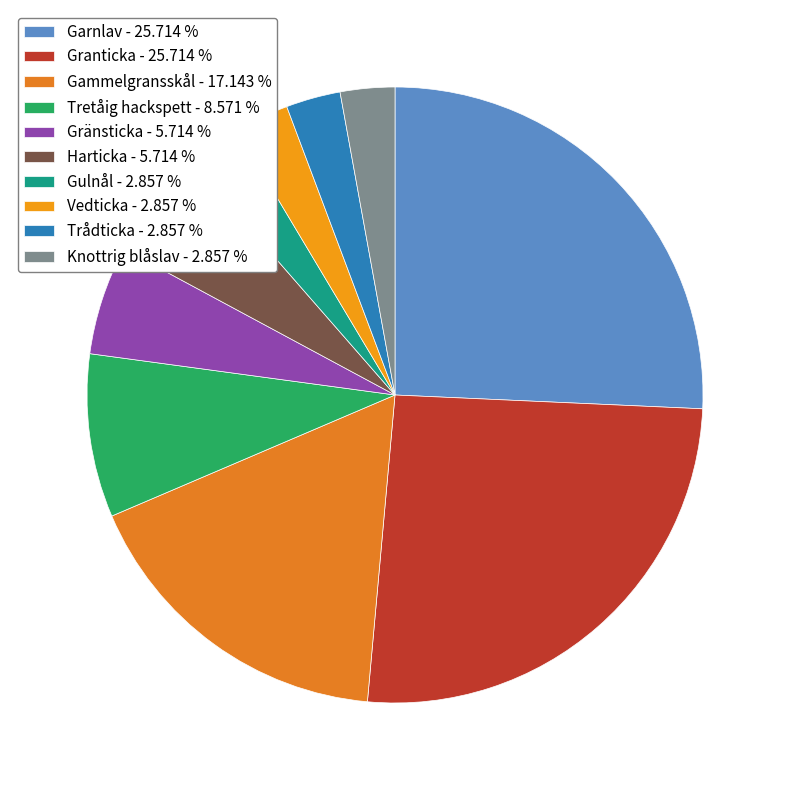

The Vedticka slice represents 3% of the pie. True or false?

True